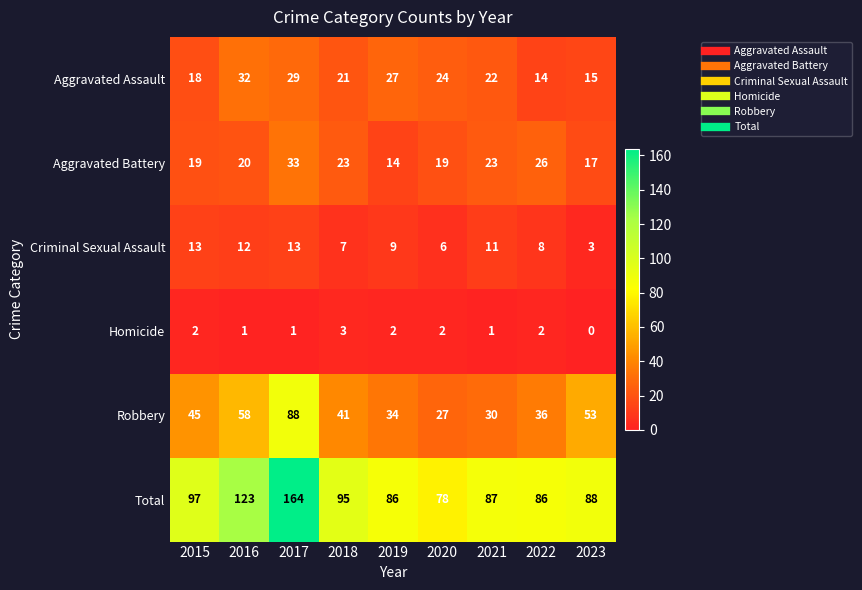

Where is Robbery nearest to the value 57?

2016